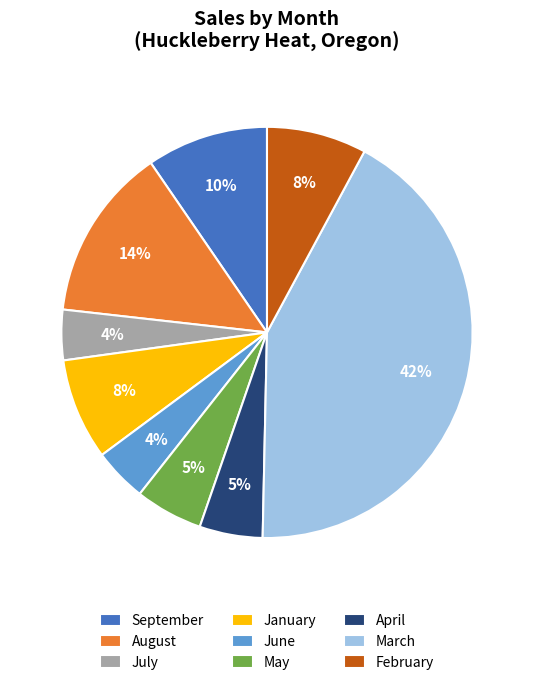

Which category has the biggest portion of the pie?

March